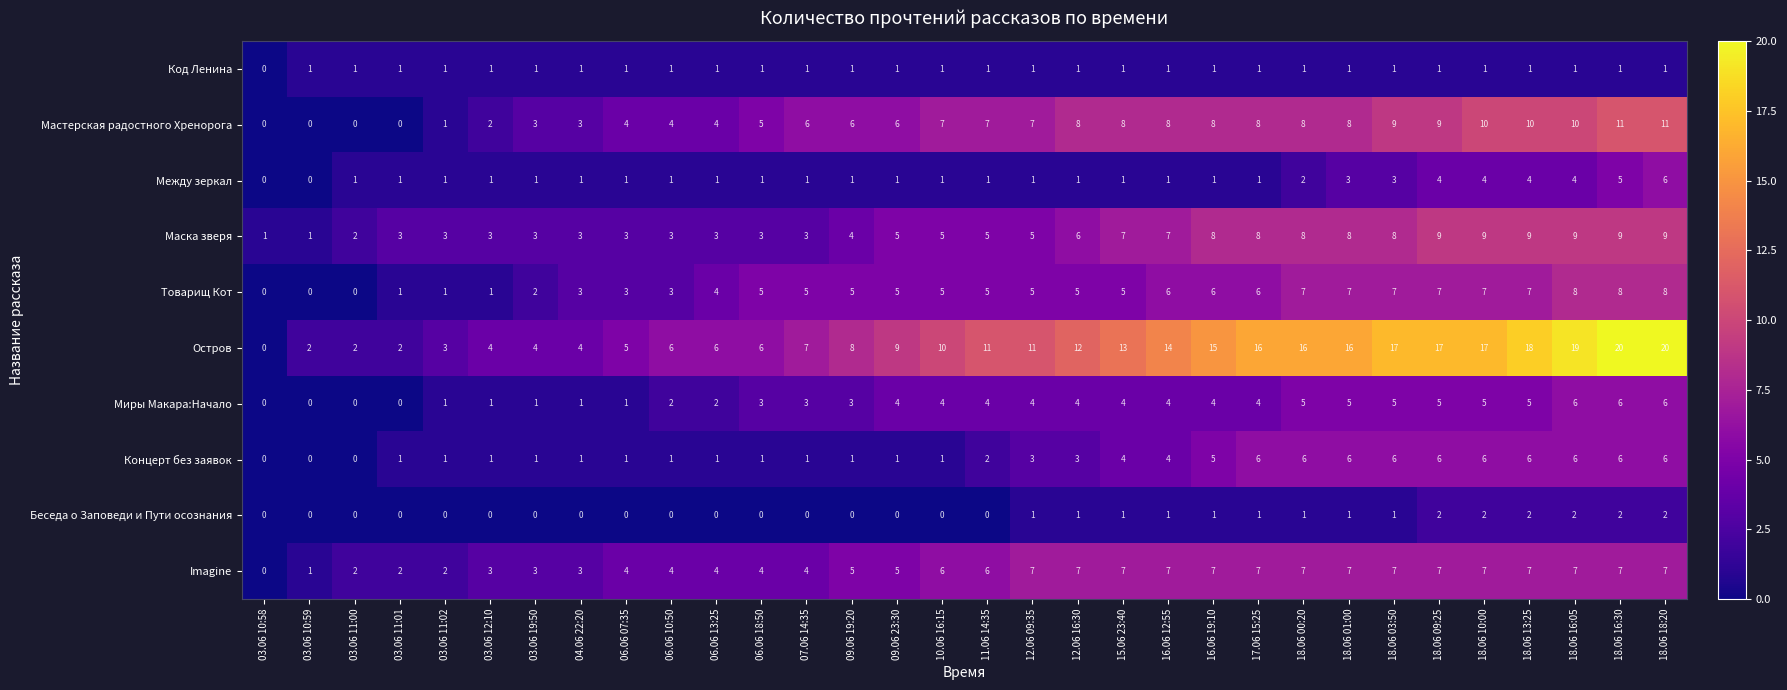

What is the difference between the highest and lowest values at 06.06 13:25?

6